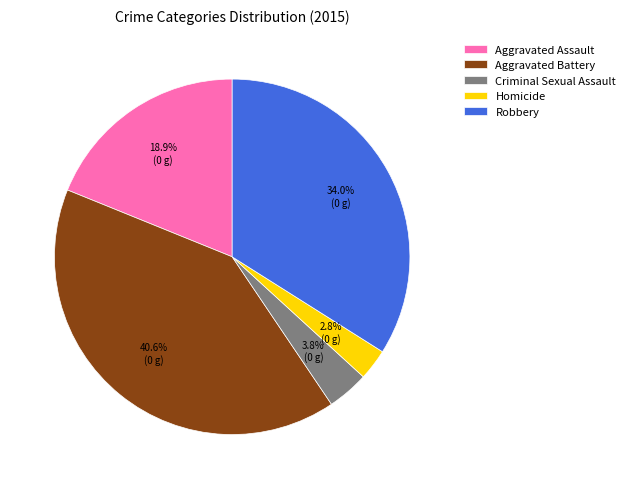

To the nearest percent, what percentage of the pie is Robbery?

34%